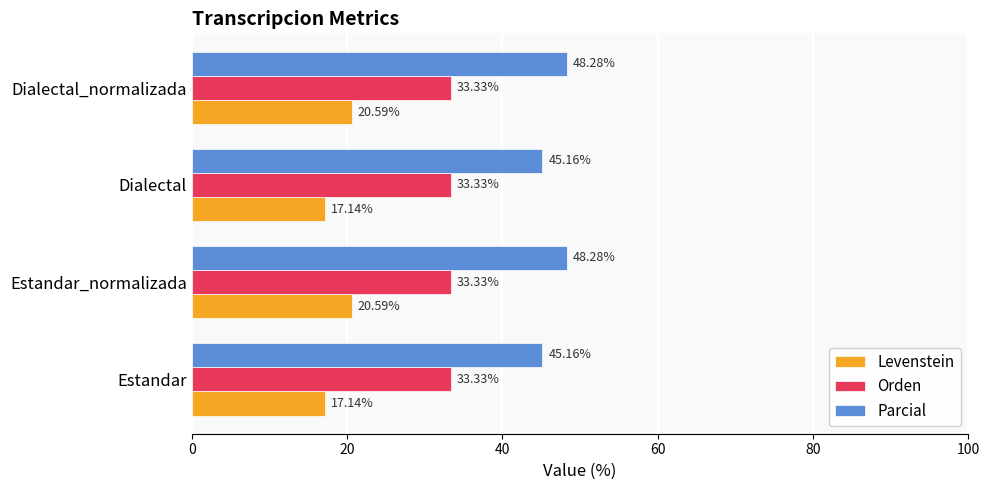

Which series has the largest total across all categories?

Parcial